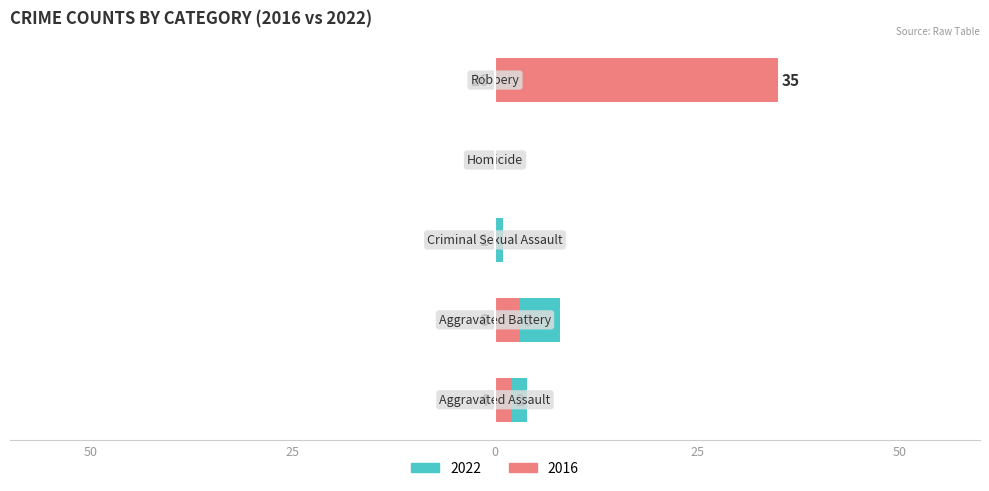

Rank the series by their maximum value, from lowest to highest.

Left (2022), Right (2016)